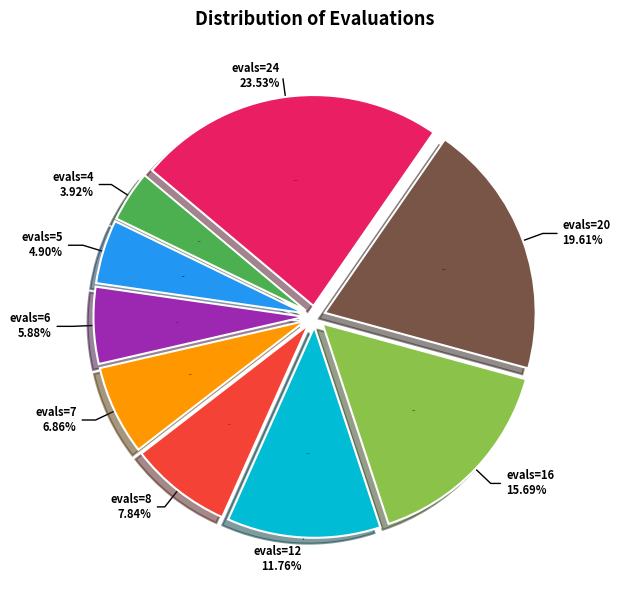

Rank the categories by value from lowest to highest.

evals=4, evals=5, evals=6, evals=7, evals=8, evals=12, evals=16, evals=20, evals=24